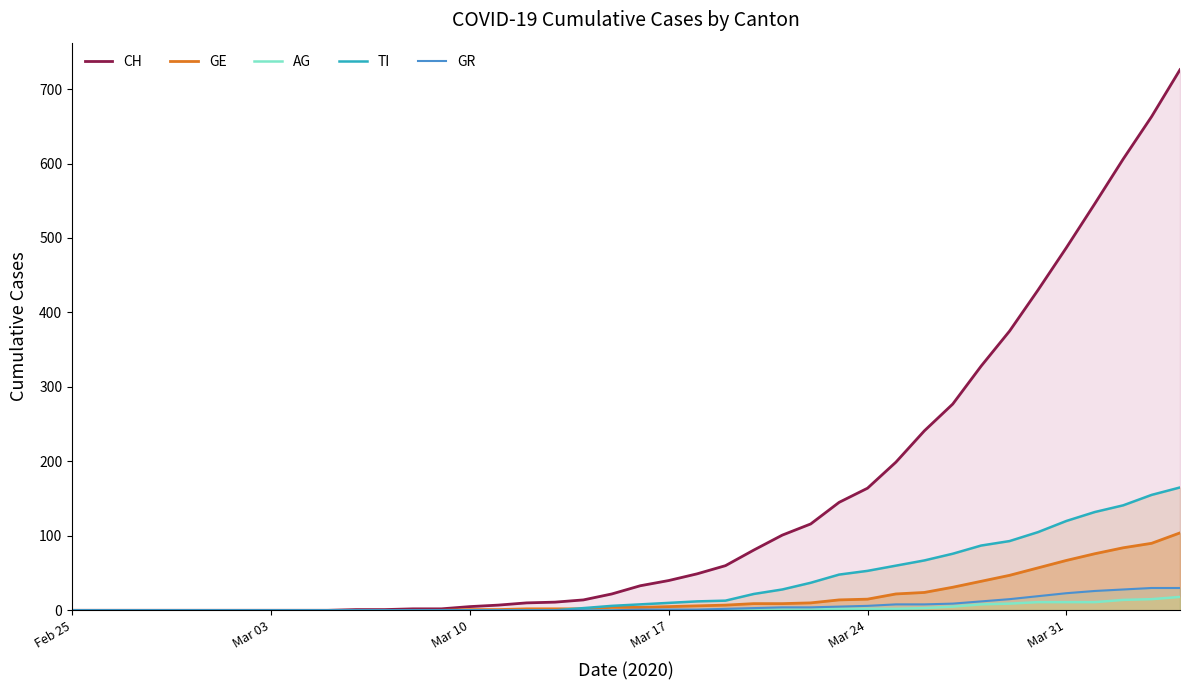

How many data points in TI are less than 8?

20